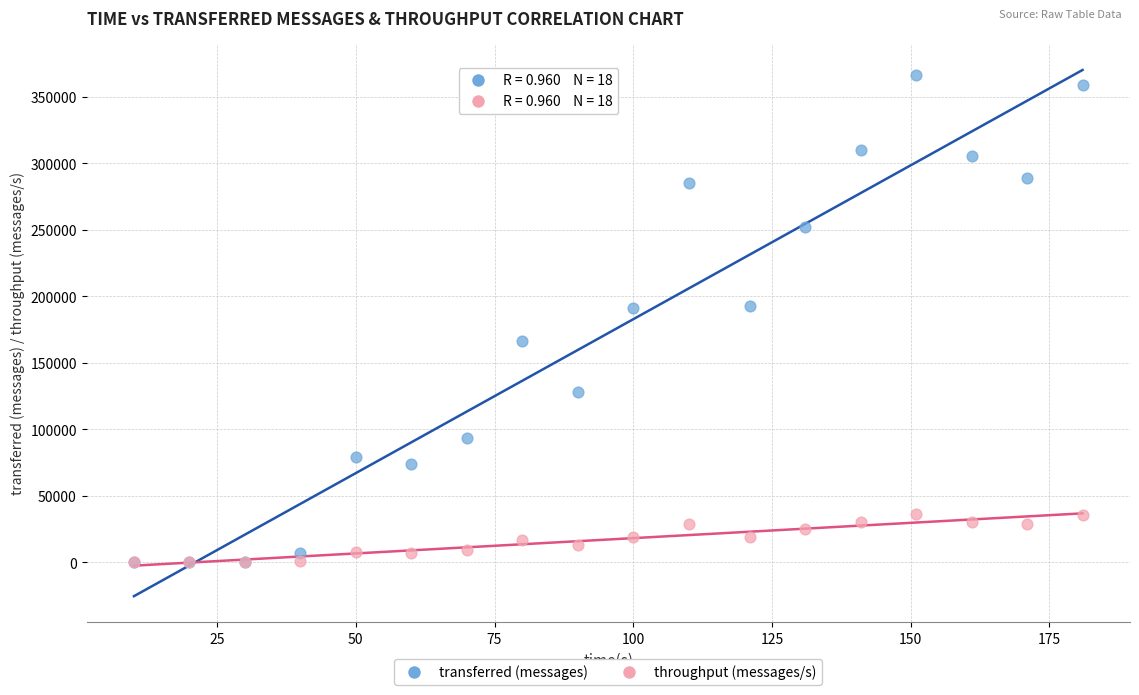

Which series contains the highest Y value?

transferred (messages)